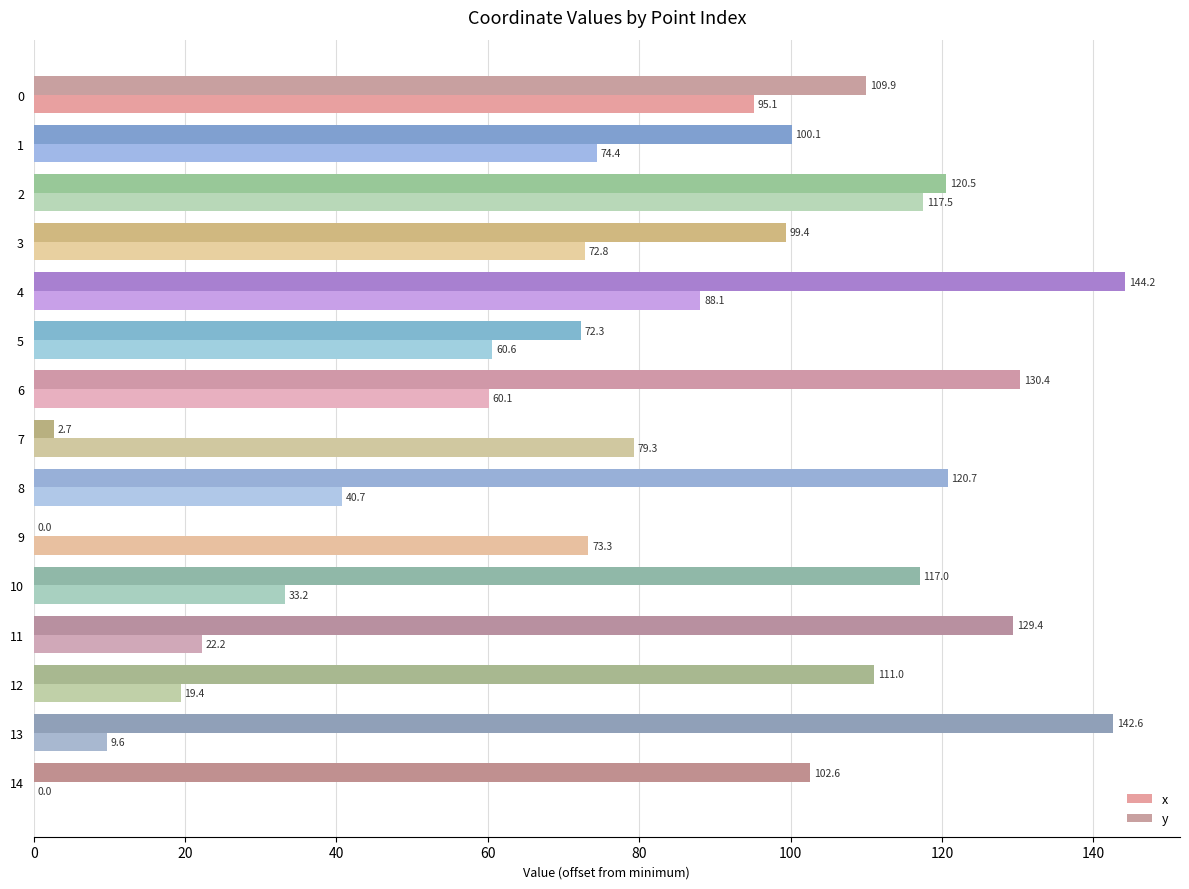

How many values in y are above zero?

14